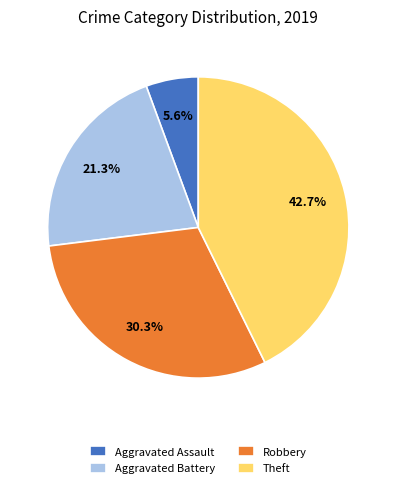

True or false: Aggravated Battery accounts for 14% of the total.

False